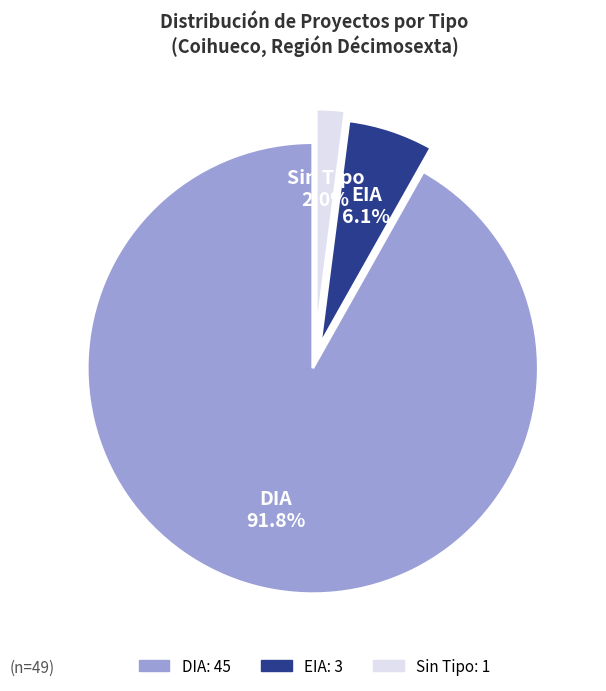

How many segments does this pie chart have?

3